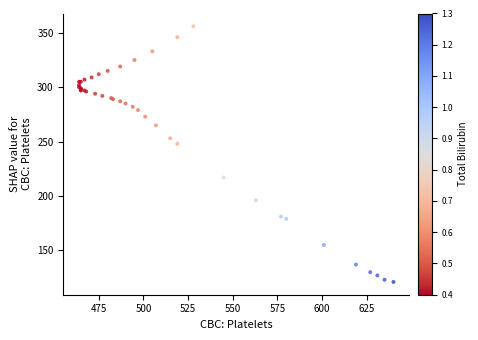

What Y value in the scatter plot is closest to 238?

248